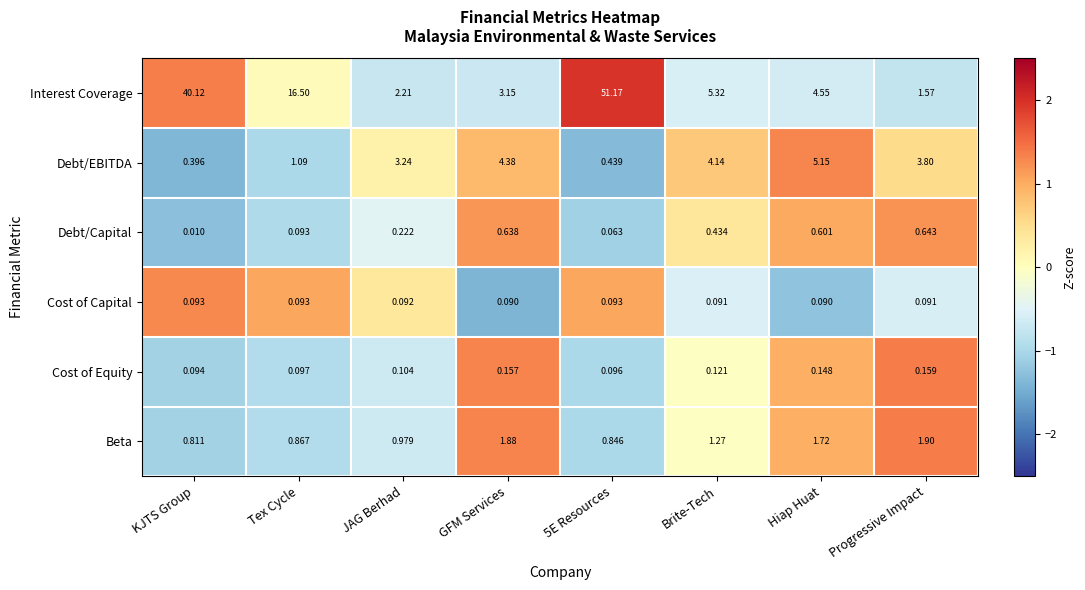

Which series has the largest range (max minus min)?

Interest Coverage